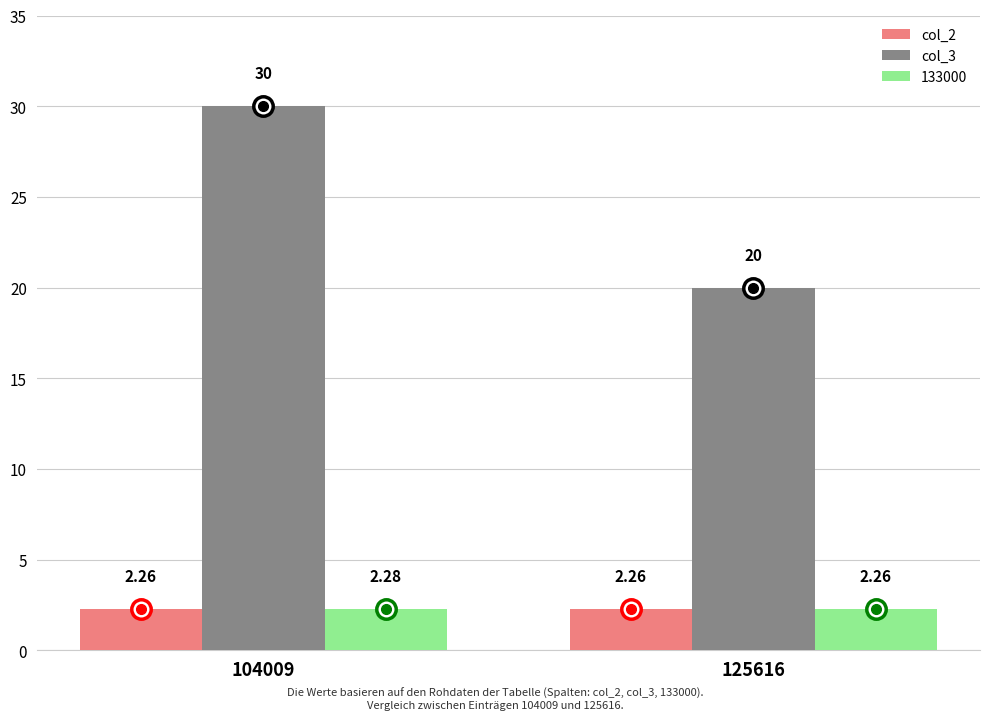

Count the number of categories in the chart.

2